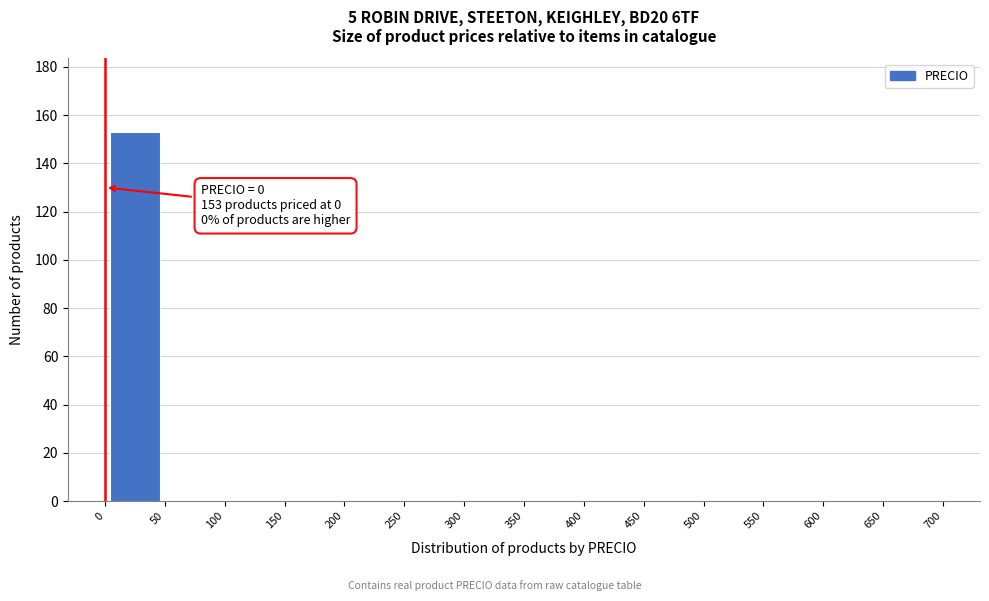

Which range on the x-axis has the tallest bar?

0 to 50